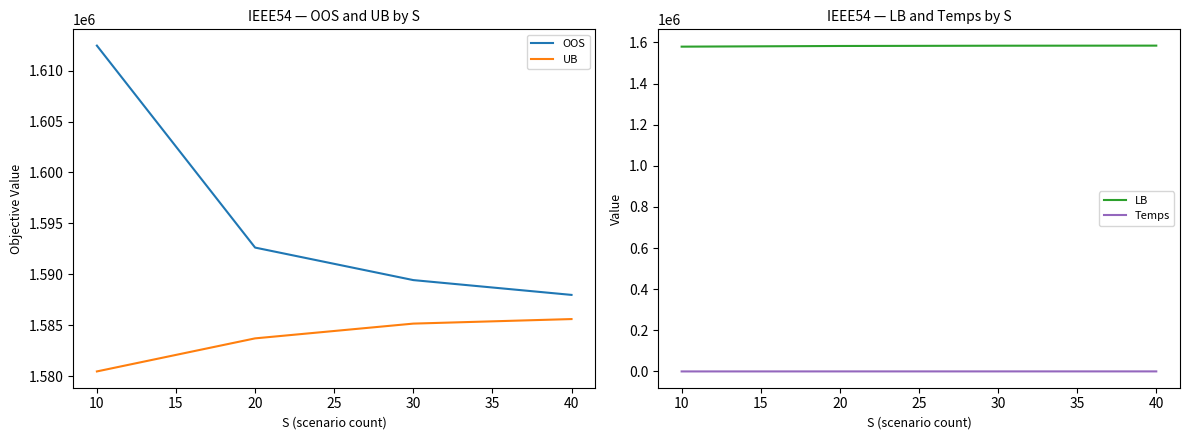

How many data points in Temps are less than 192?

2